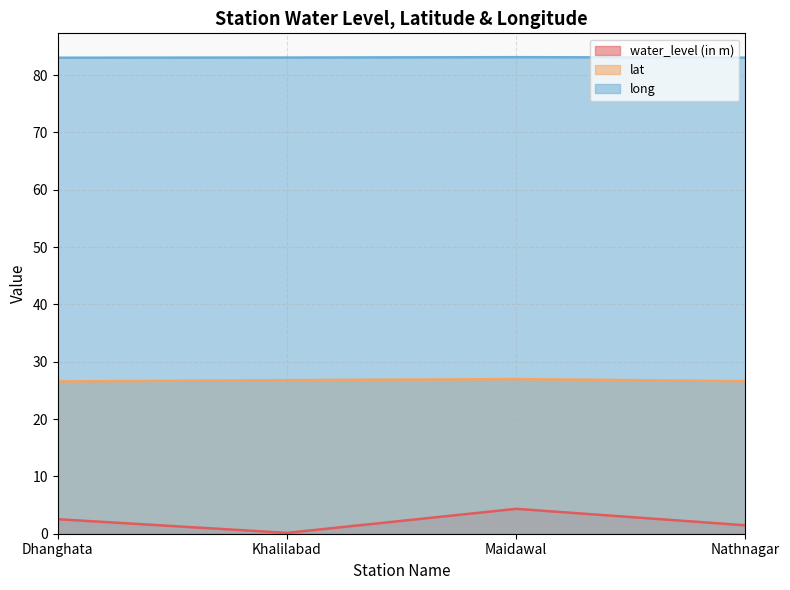

Is it true that long equals 83.1 at Maidawal?

True